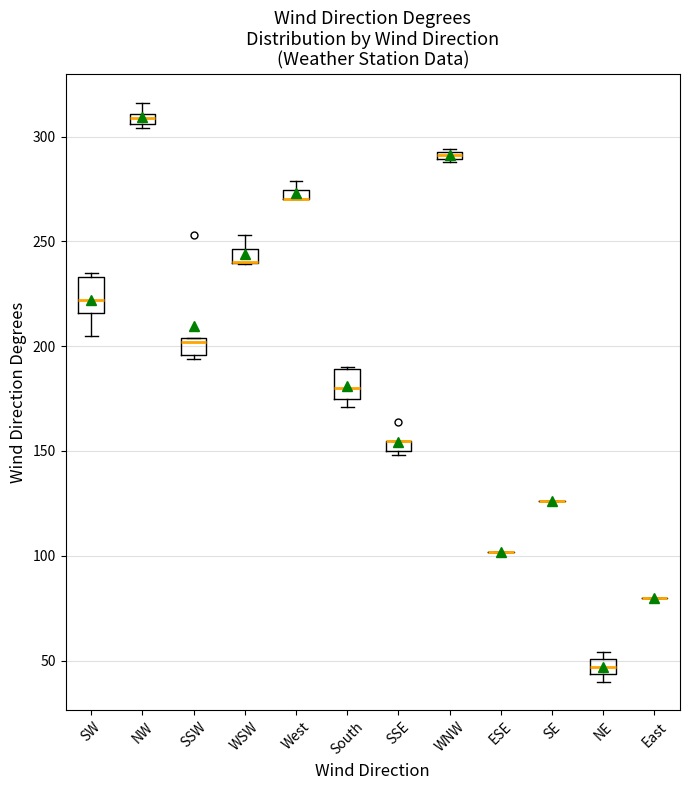

Where is the lower edge of the box for West on the y-axis? The values are not printed on the chart, so give them approximately, as read against the axis.

270